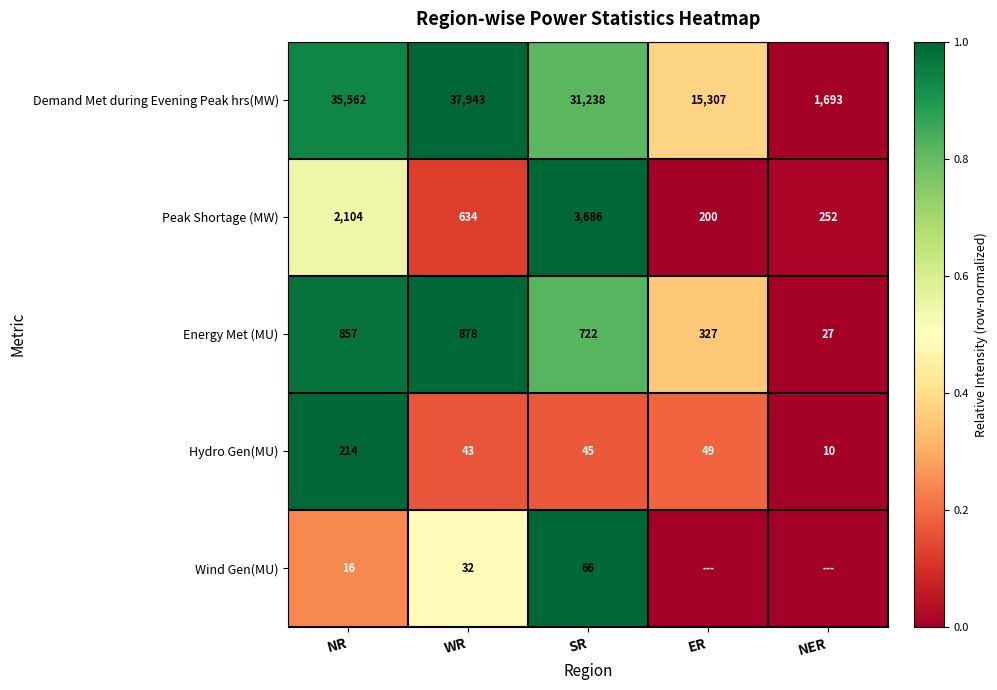

What is the sum of the Peak Shortage (MW) values at WR and ER?

834